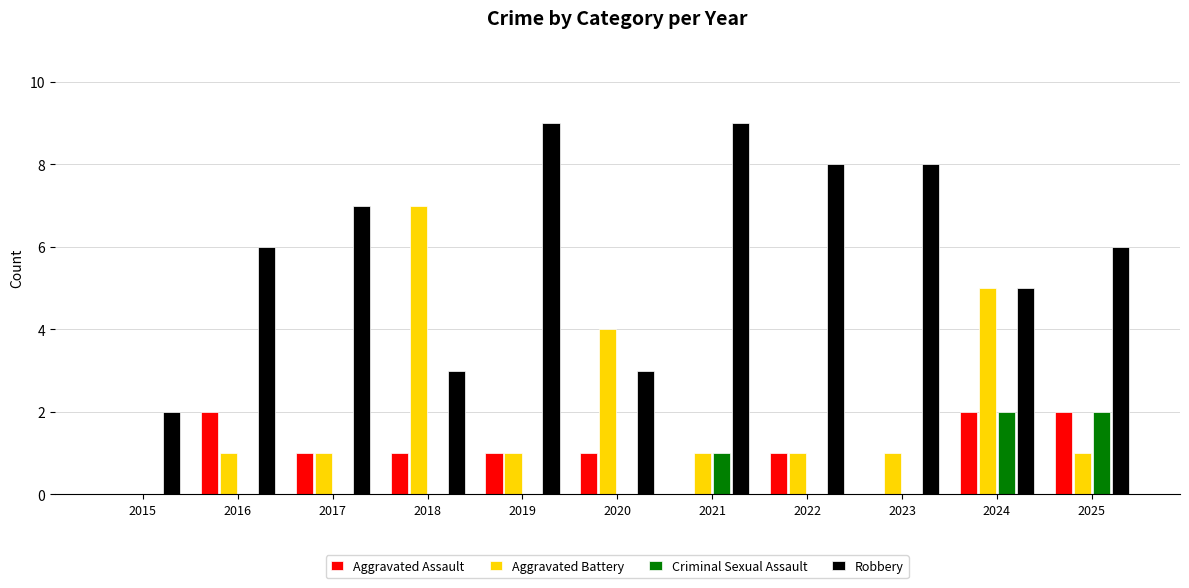

What is the total value across all series at 2024?

14